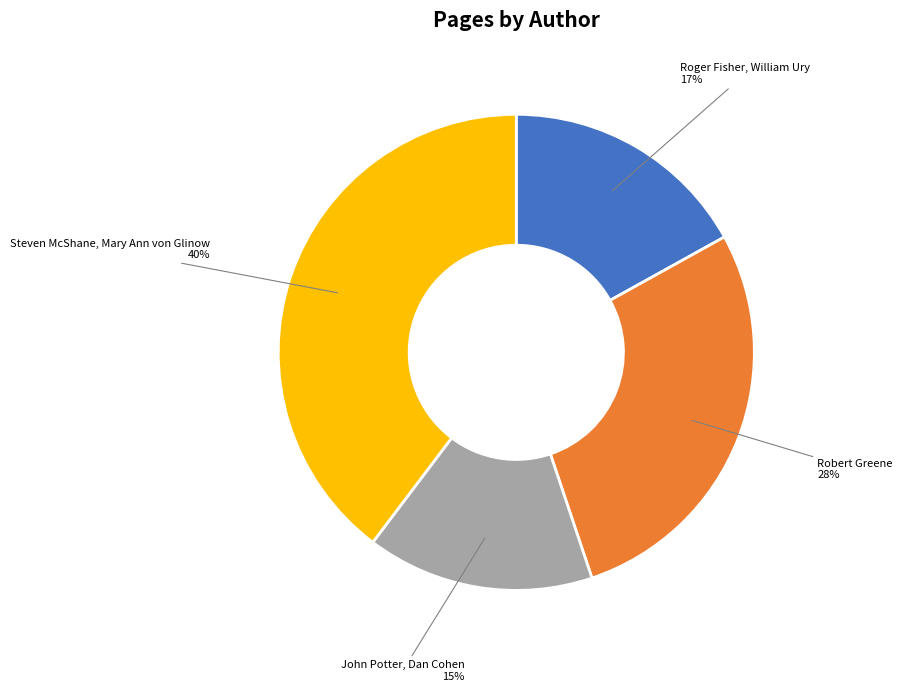

Is there any slice that represents more than half of the pie?

No